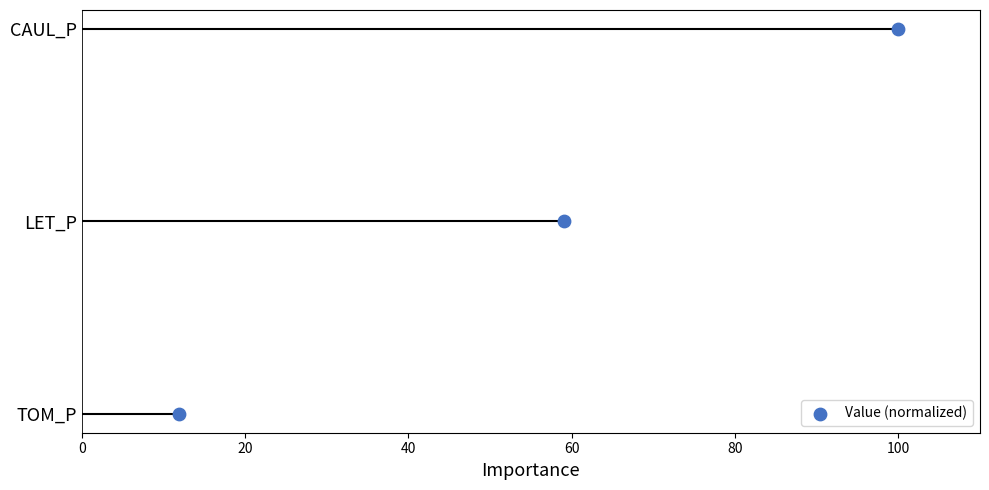

Approximately how many times larger is the value at 40 compared to 20?

2.0